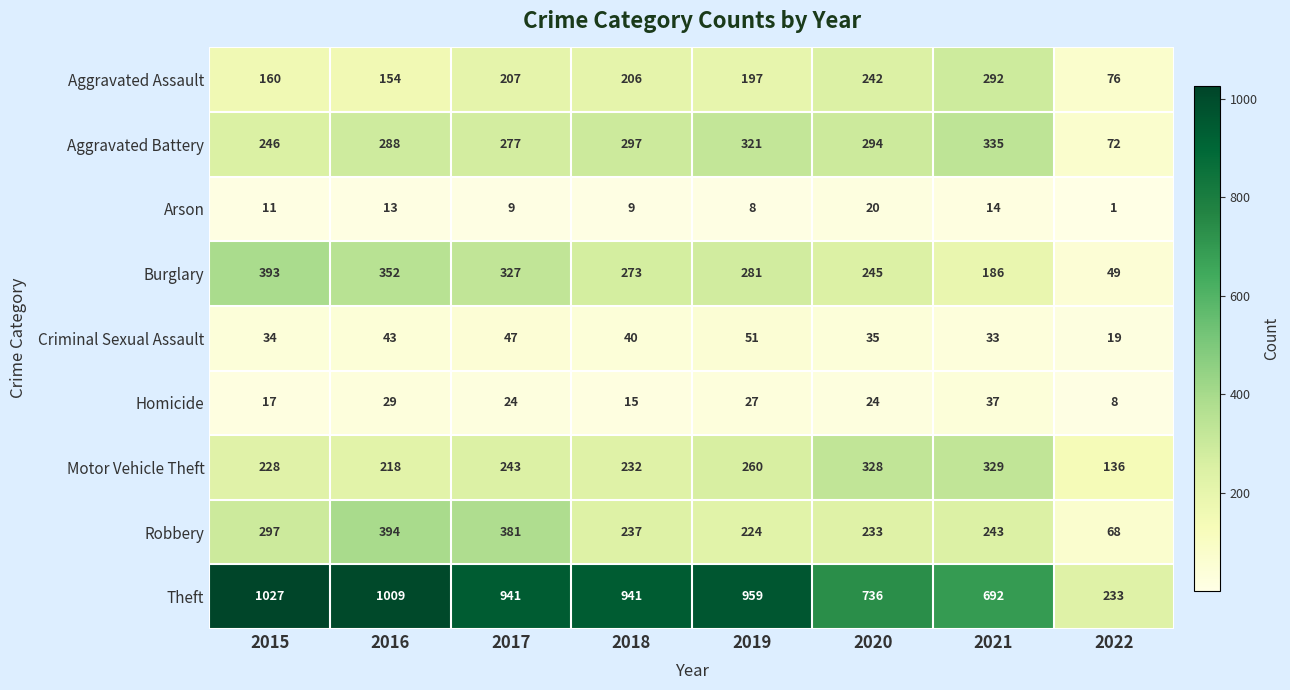

At which label is Robbery closest to 231?

2020